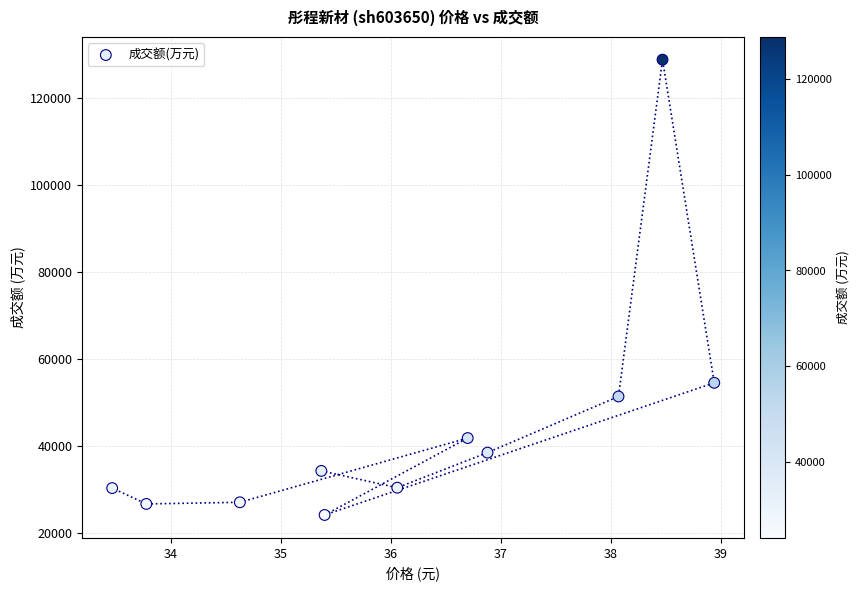

What is the average Y value?

44389